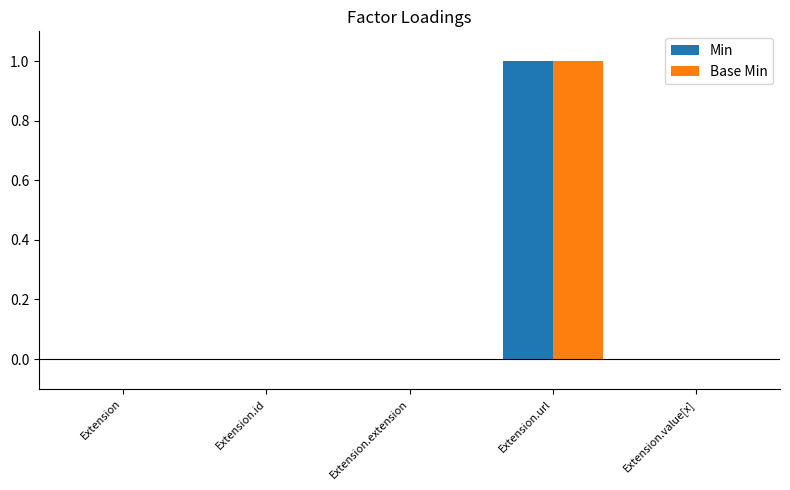

Which label corresponds to the largest value in the chart?

Extension.url